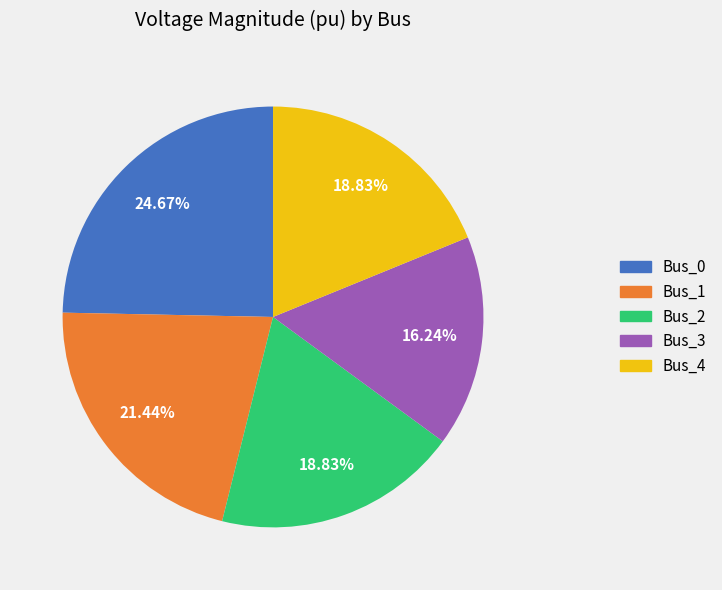

Does any single category account for the majority?

No